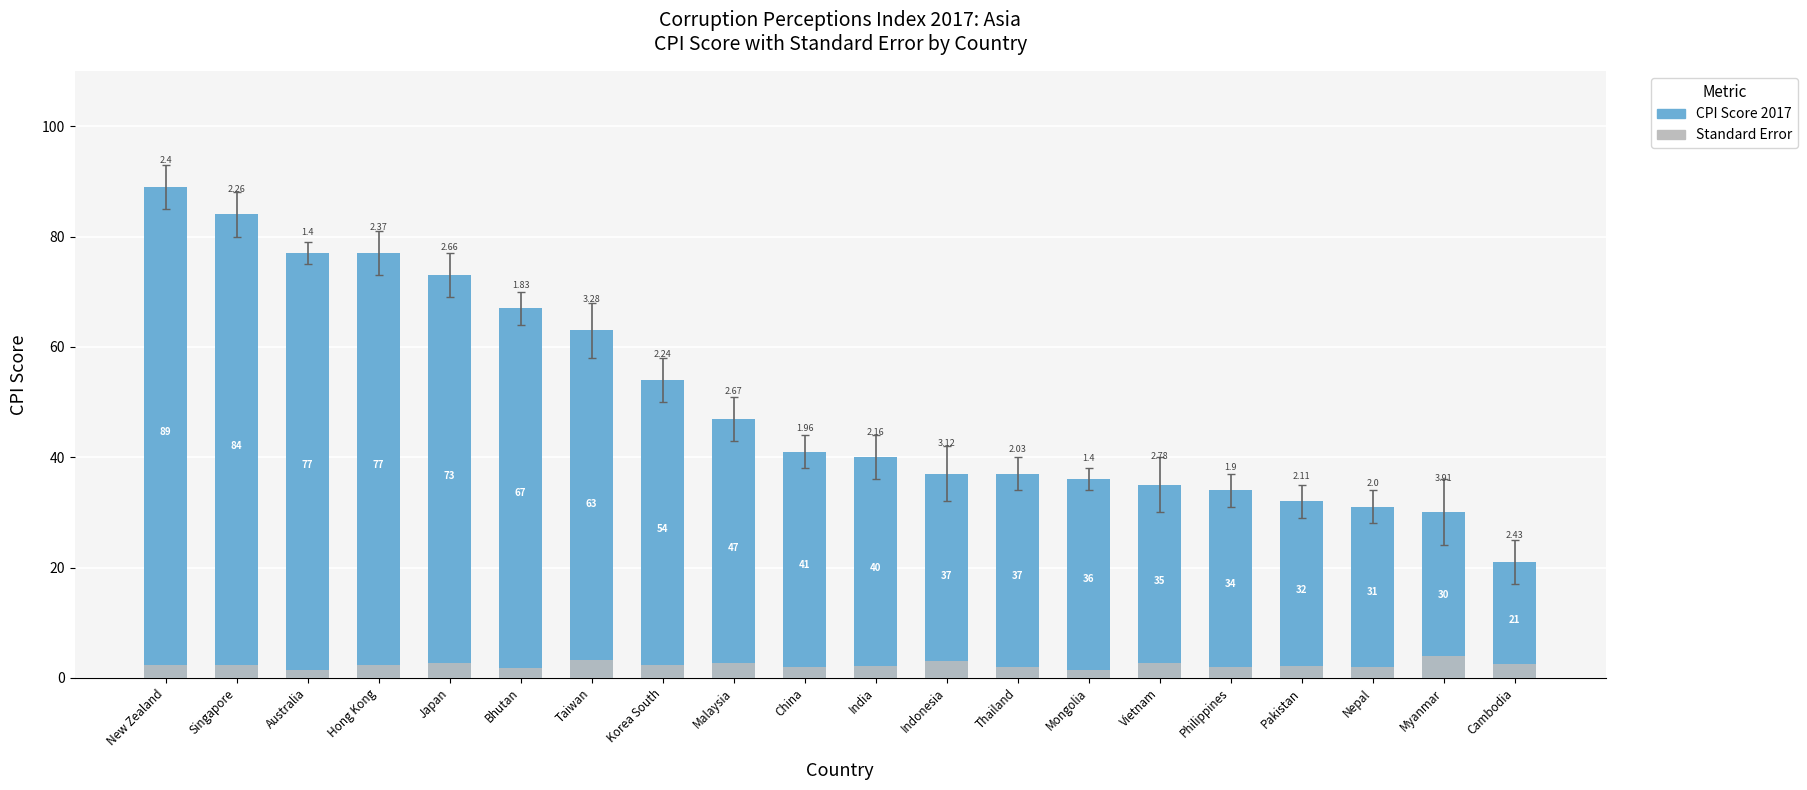

What is the sum of the Standard Error values at India and Philippines?

4.1